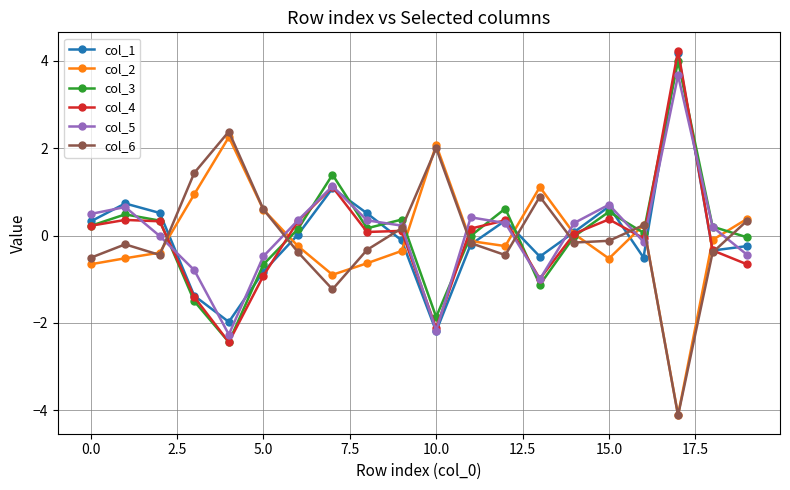

What is the value of the col_6 point at the 9th from the left?

-0.3